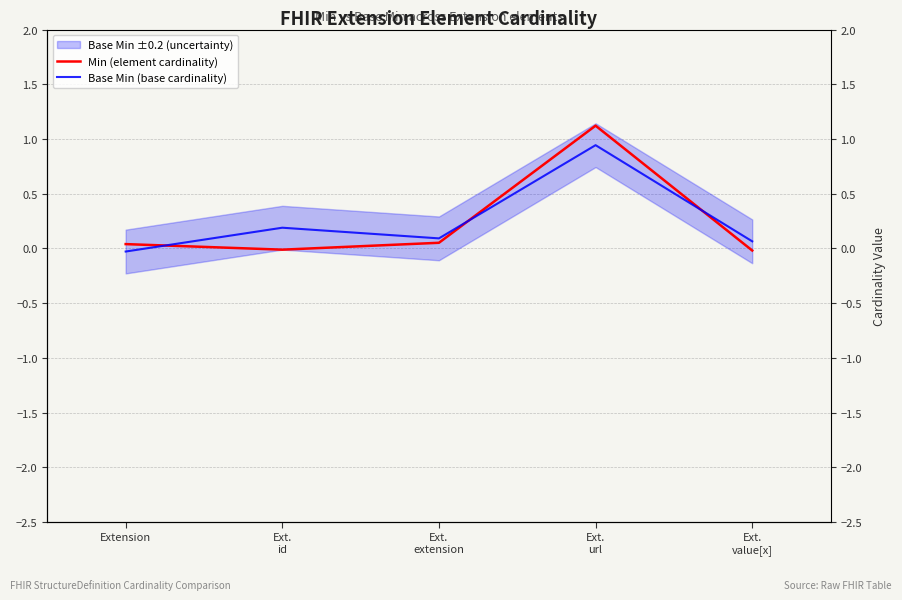

What position from the left is Ext.
value[x]?

5